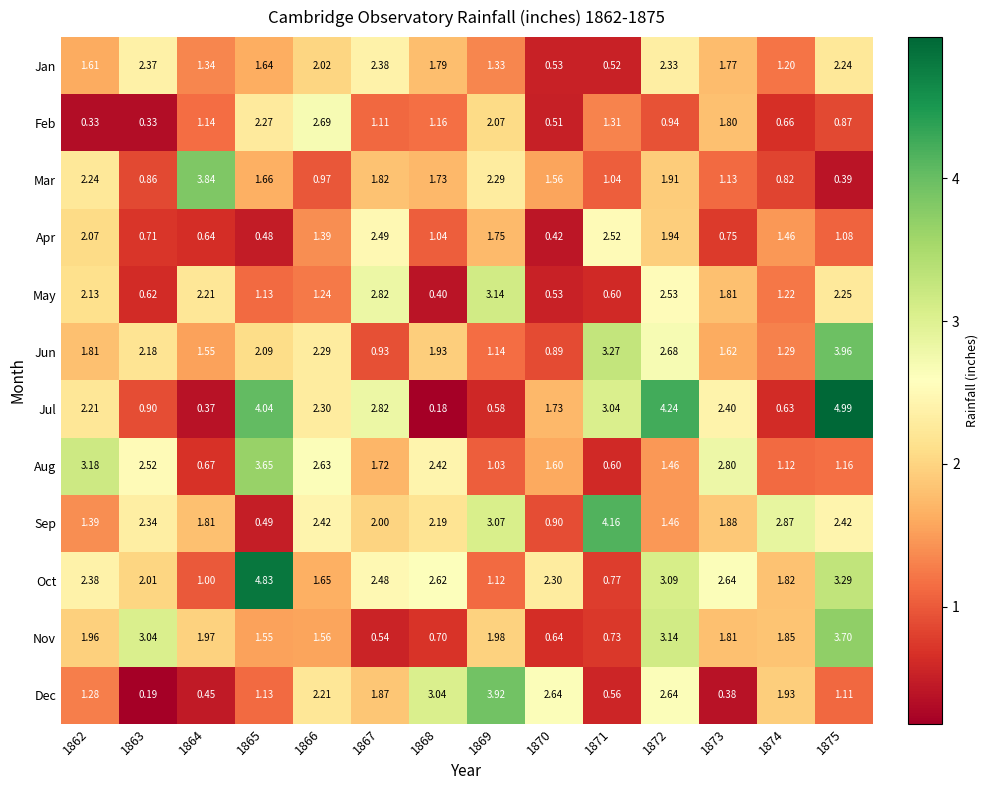

Which series has the largest total across all categories?

Oct